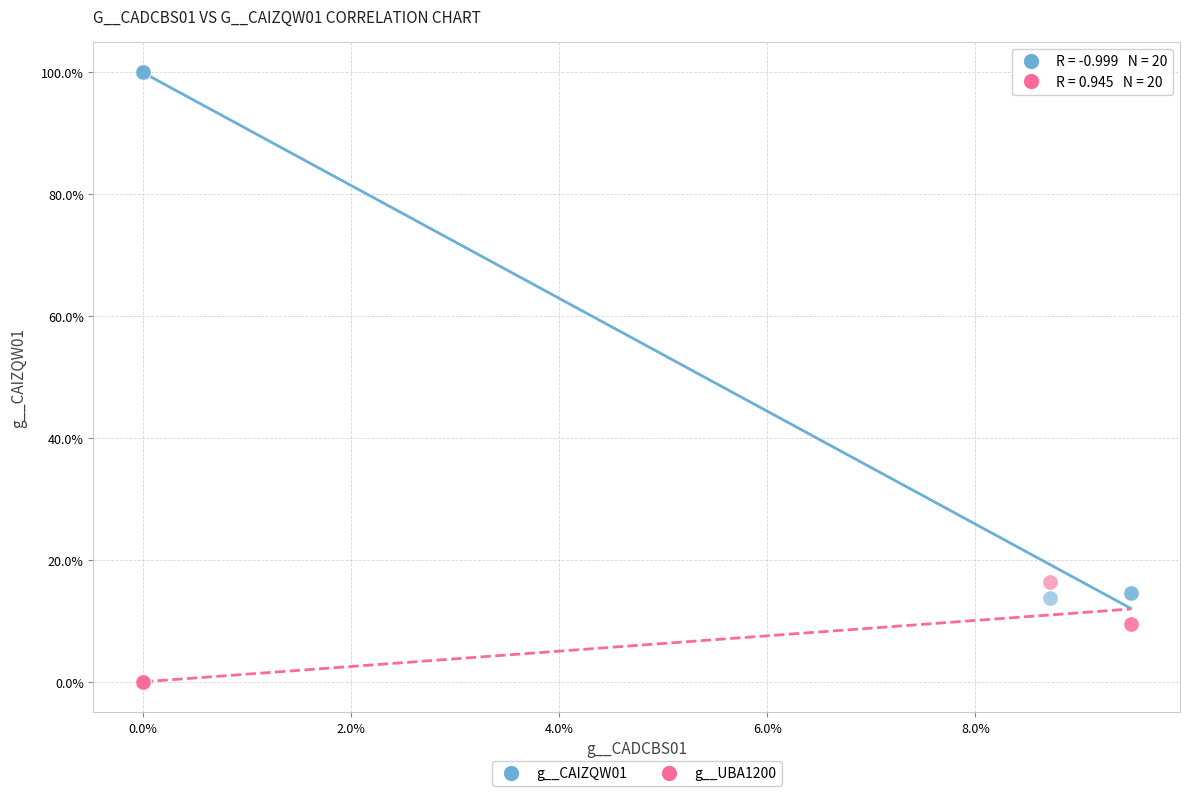

Which series contains the highest Y value?

g__CAIZQW01